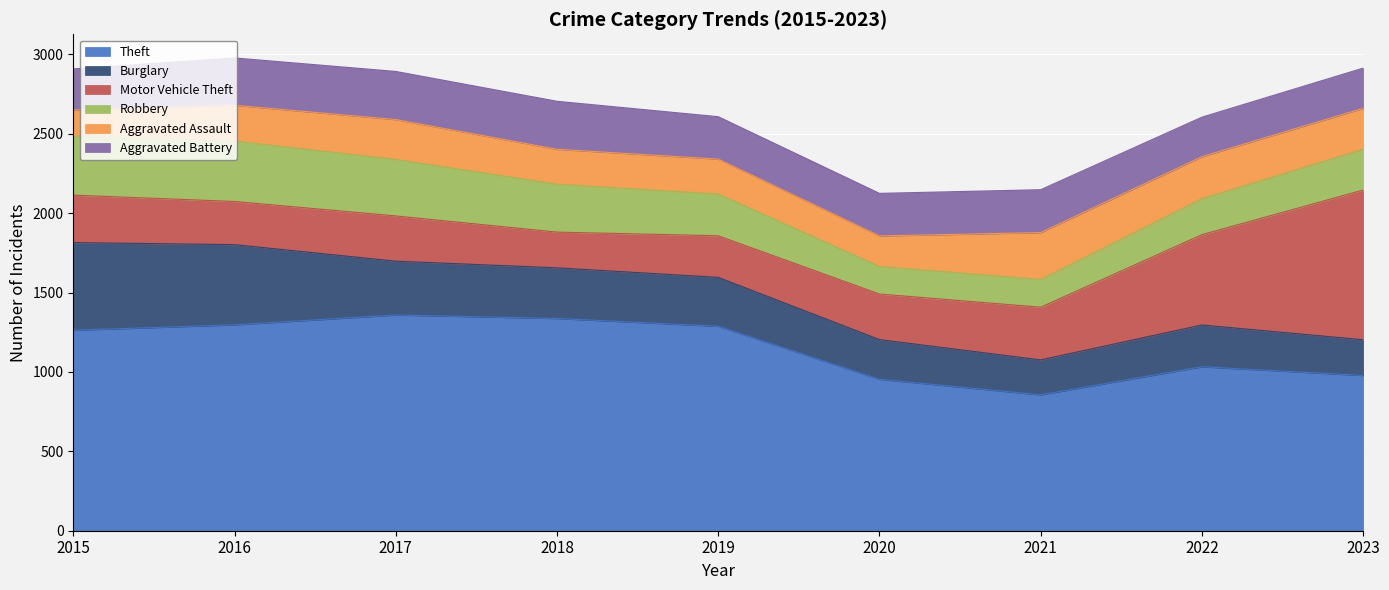

Where does the Theft series first go above 1263?

2016